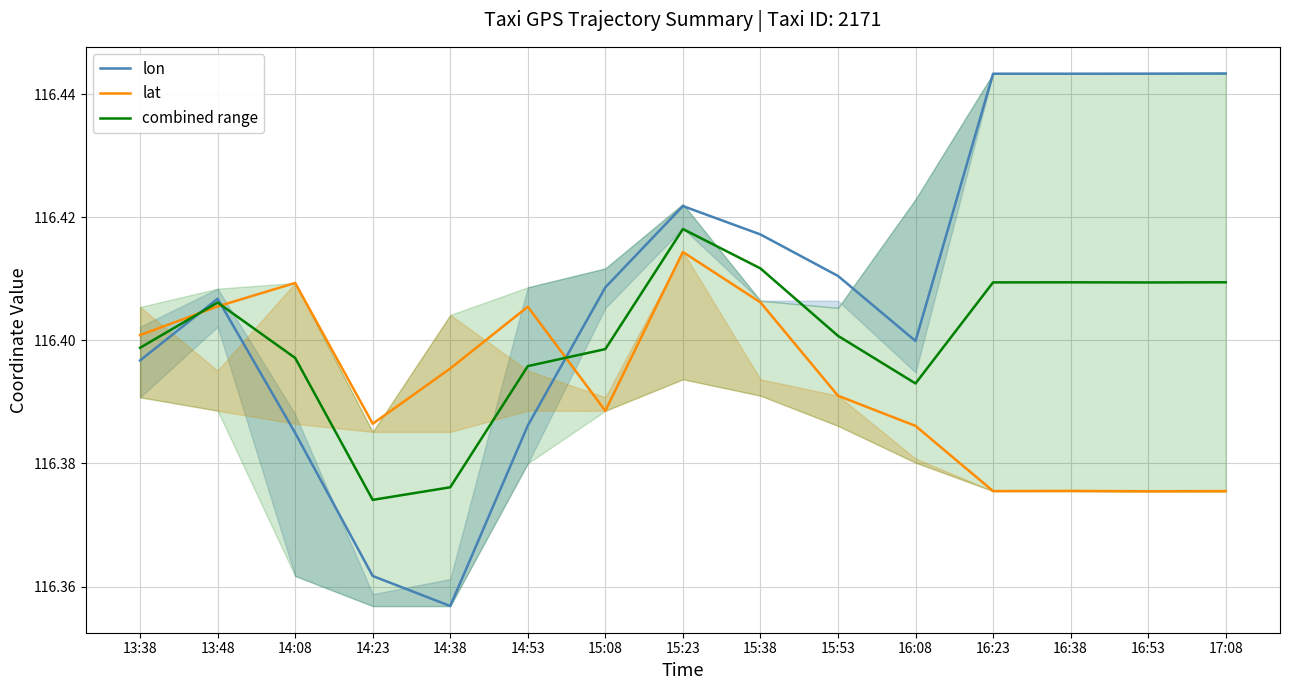

Is it true that lat equals 116.4 at 13:48?

True